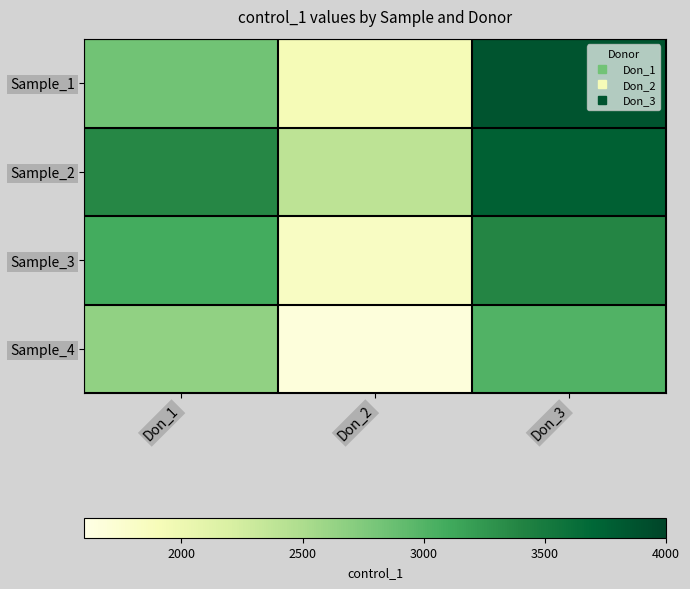

What is the greatest value displayed?

3862.5